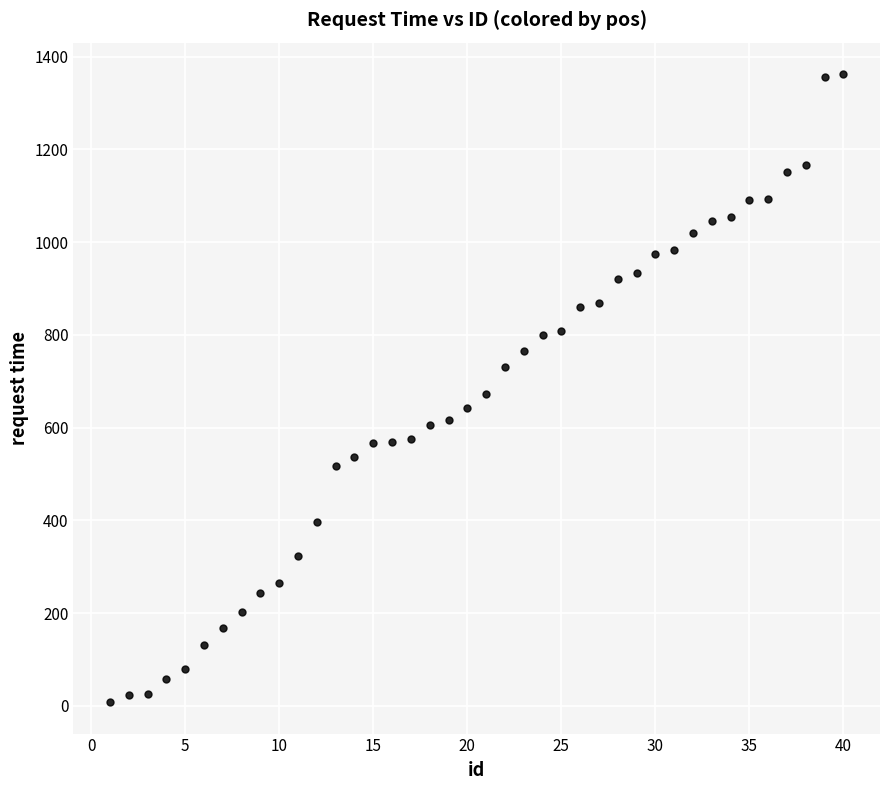

What is the range of Y values (max minus min)?

1354.4